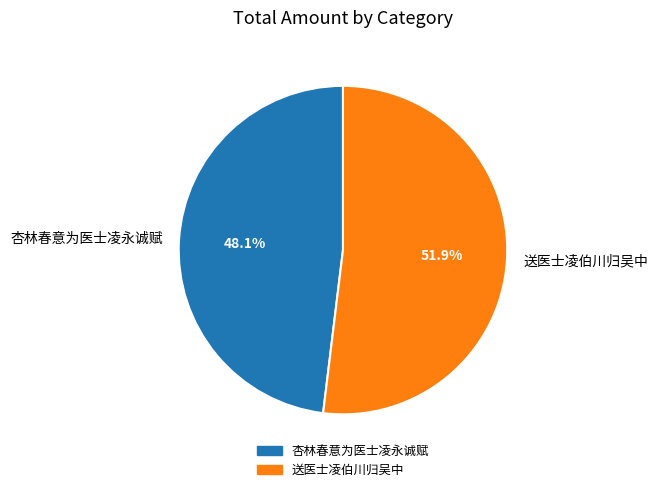

Which category has the smallest portion of the pie?

杏林春意为医士凌永诚赋